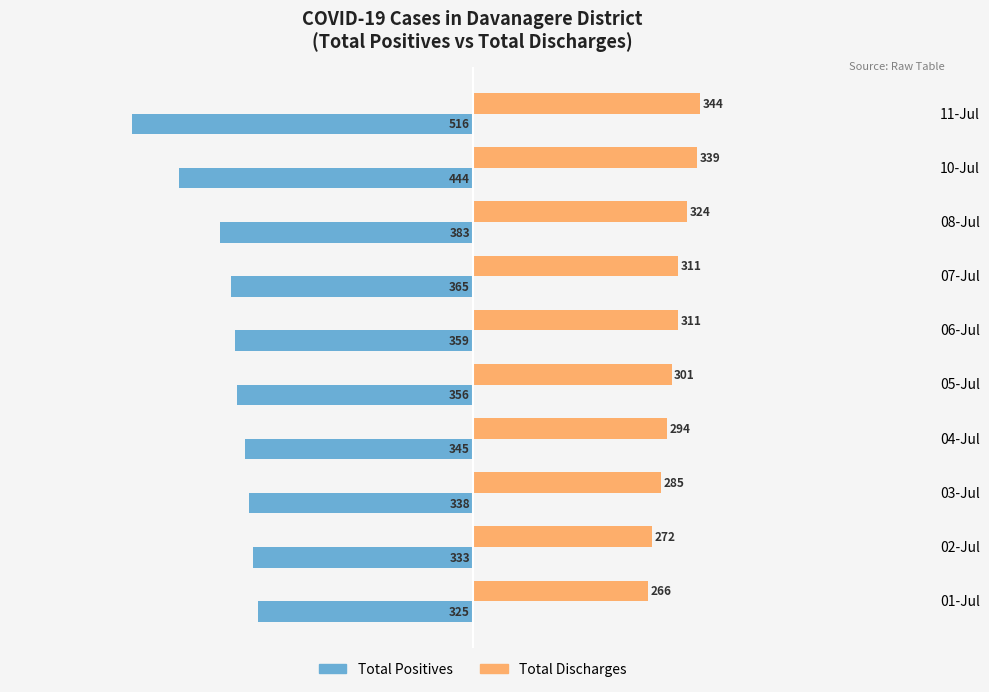

What is the total value across all series at 07-Jul?

-54